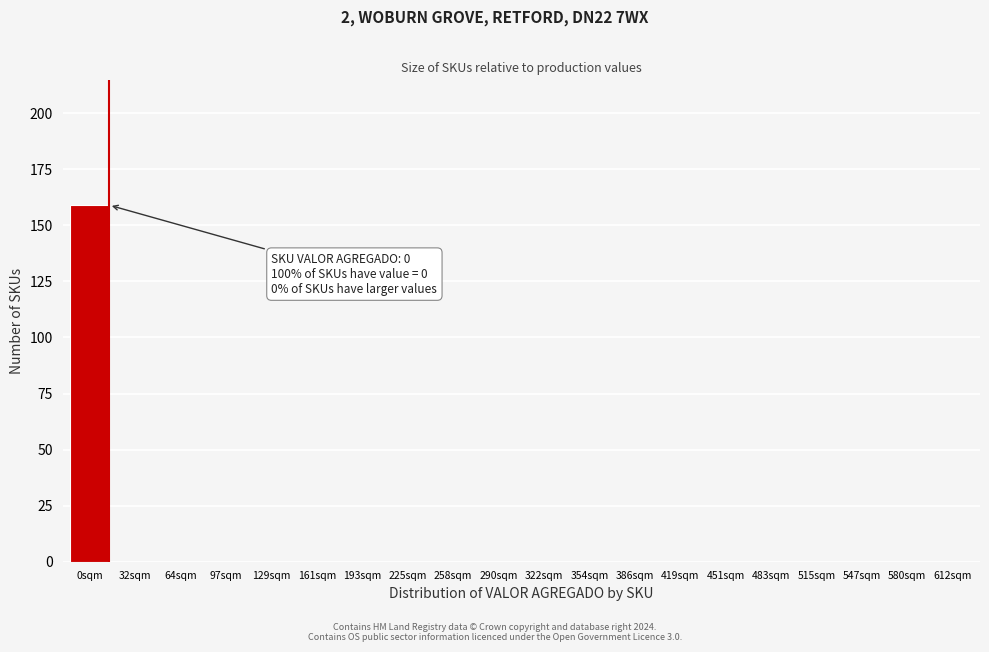

Reading left to right, transcribe all the data shown in this chart.

0sqm=159	32sqm=0	64sqm=0	97sqm=0	129sqm=0	161sqm=0	193sqm=0	225sqm=0	258sqm=0	290sqm=0	322sqm=0	354sqm=0	386sqm=0	419sqm=0	451sqm=0	483sqm=0	515sqm=0	547sqm=0	580sqm=0	612sqm=0